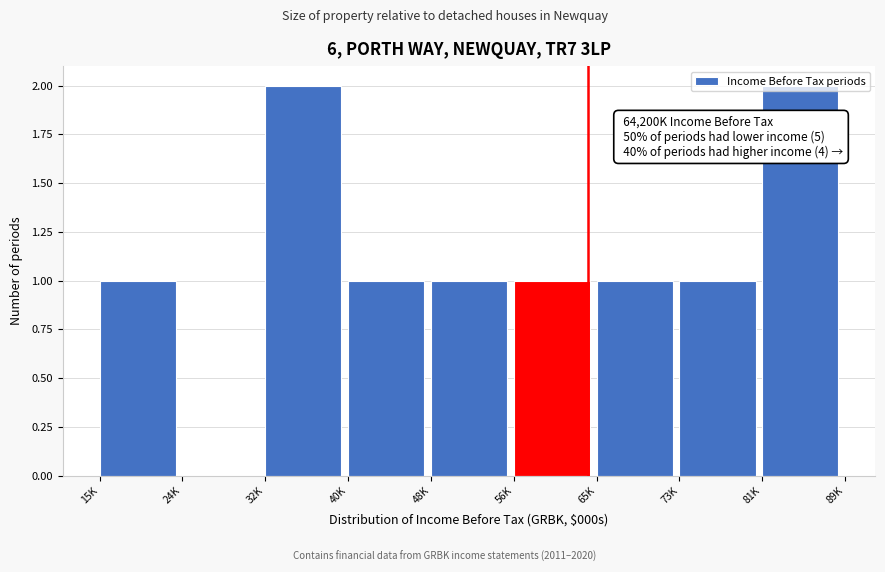

Which has a higher value, 32K or 40K?

32K